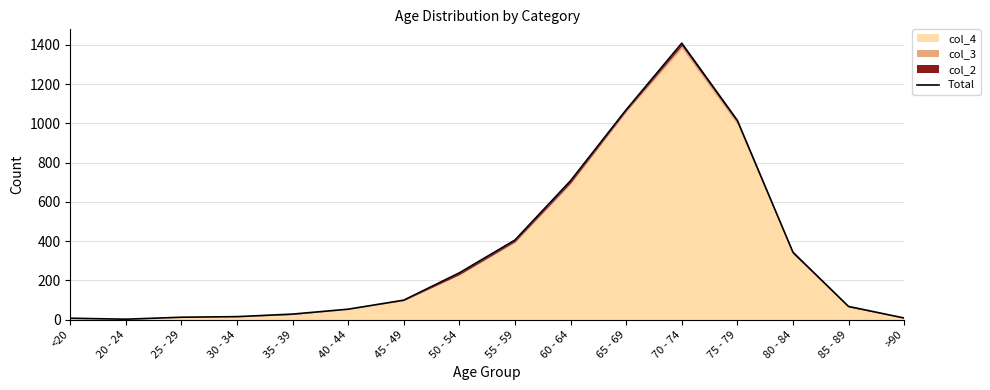

What is the smallest value displayed?

3